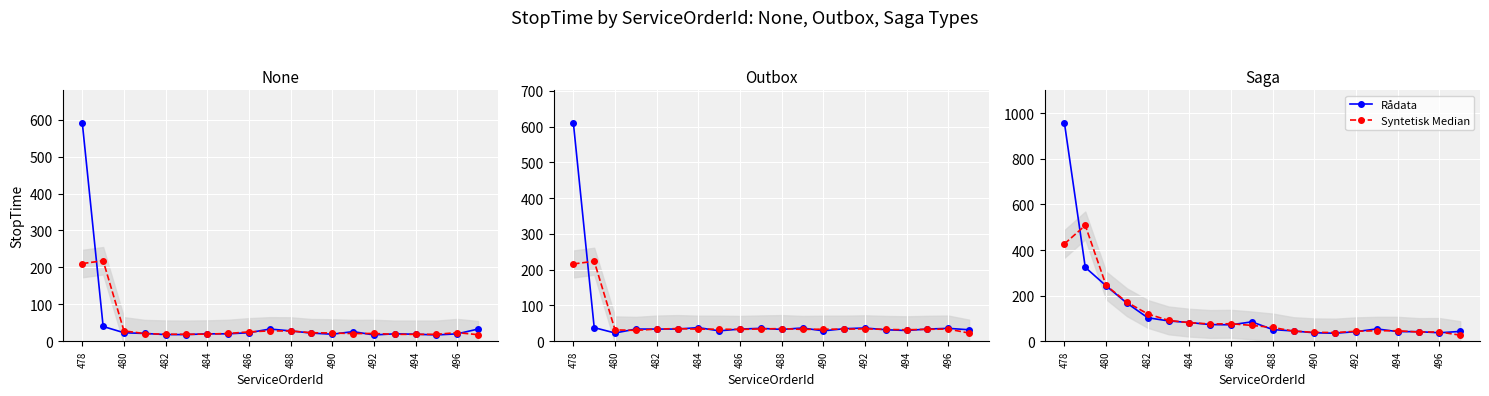

What is the total value across all series at 494?

88.0